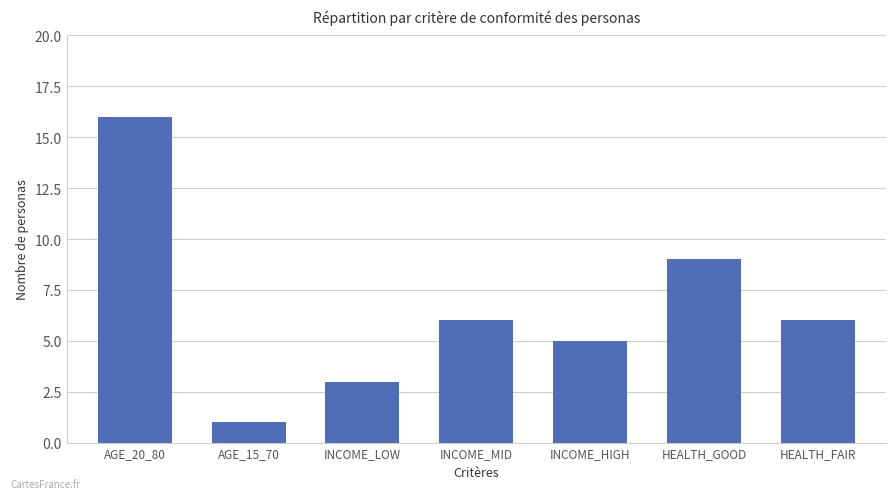

Where is the data nearest to the value 8?

HEALTH_GOOD